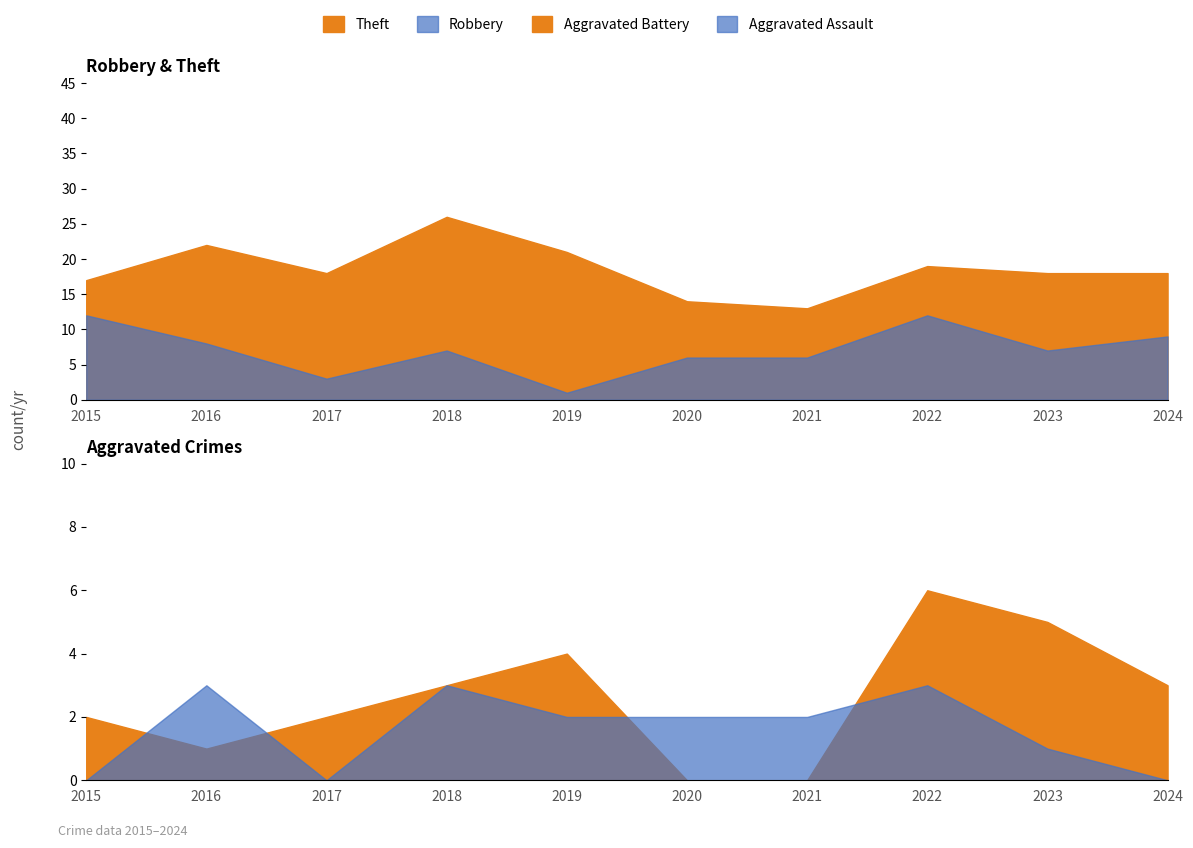

What is the difference between the Aggravated Assault values at 2017 and 2022?

3